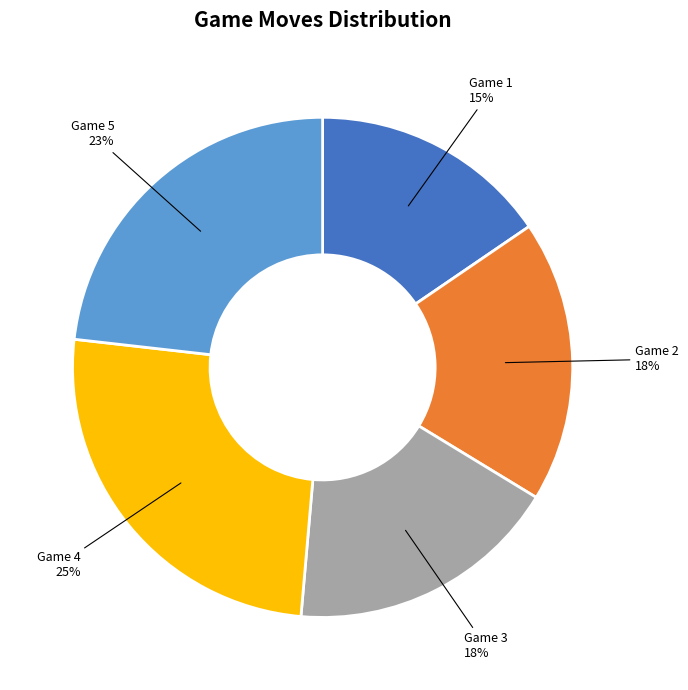

To the nearest percent, what is the difference between the largest and smallest slice percentages?

10%